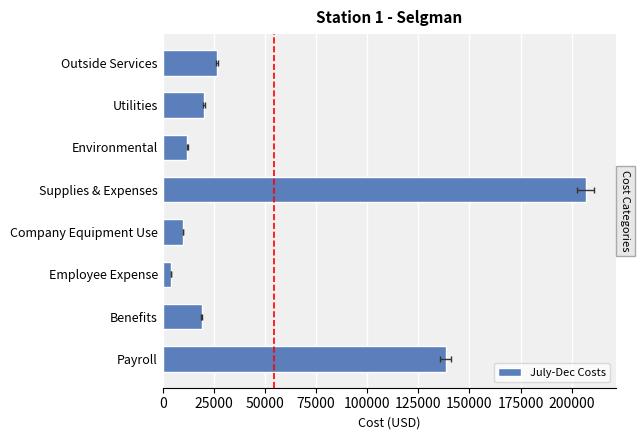

What is the sum of all values?

436947